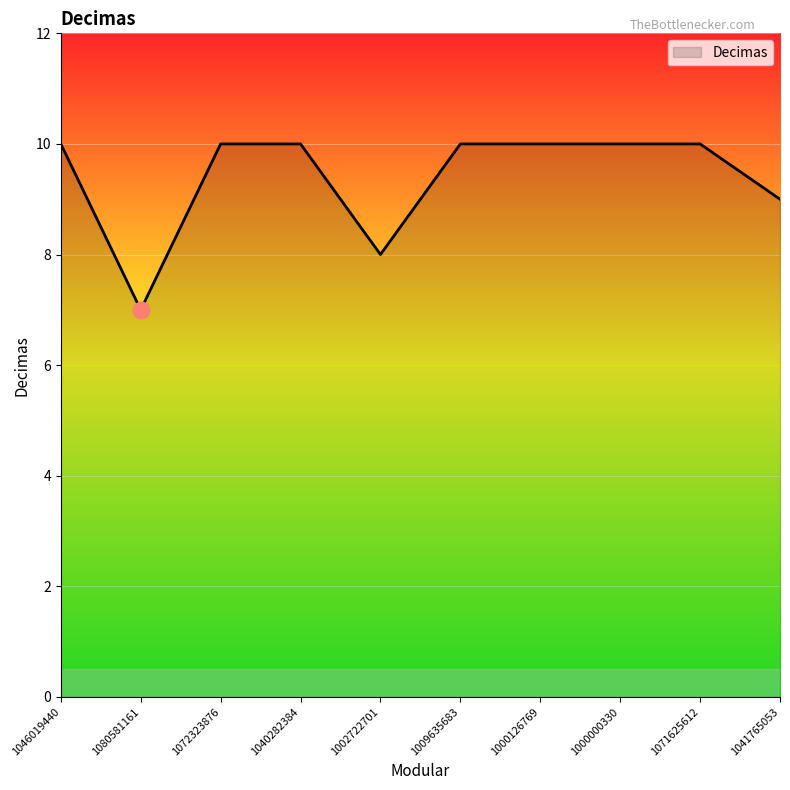

What is the change in value from 1072323876 to 1002722701?

-2